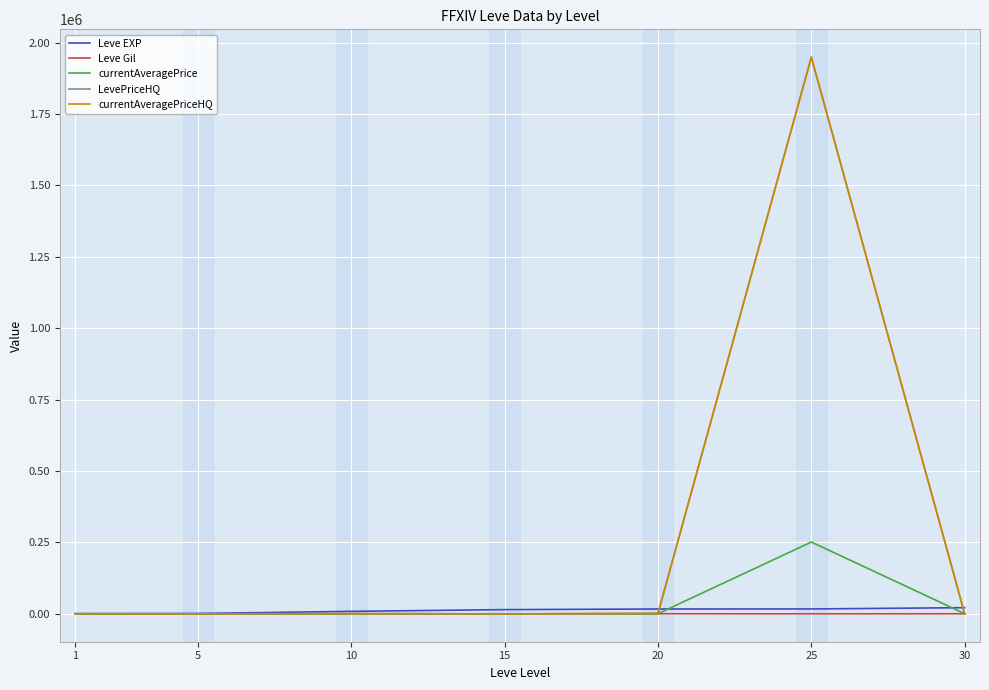

Is this an area chart (filled region under the line)?

No